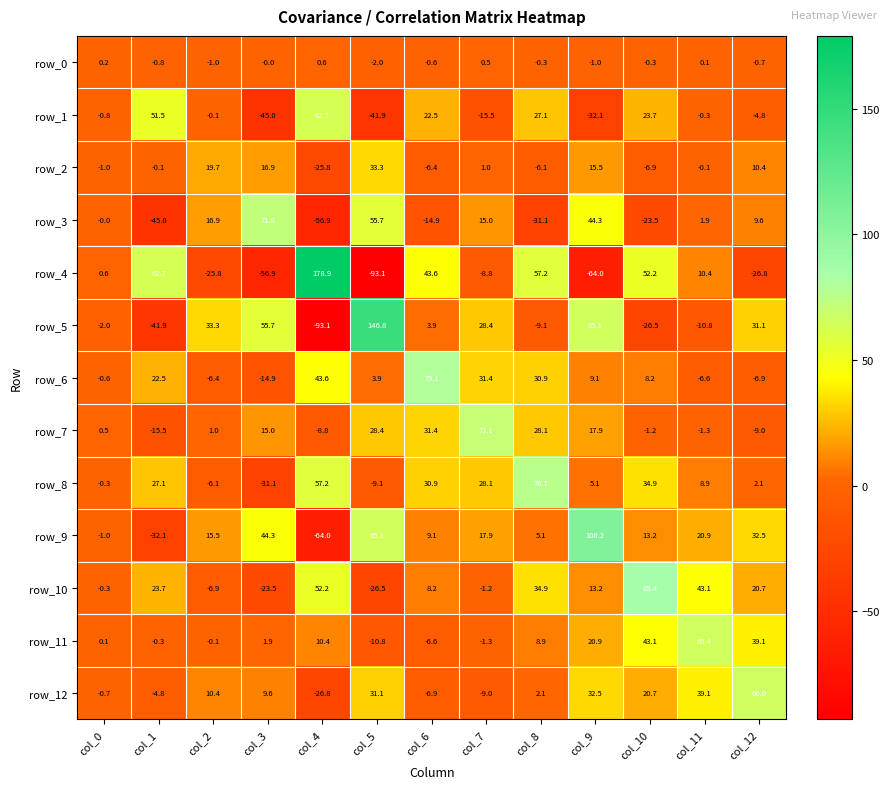

Which series has the largest total across all categories?

row_9